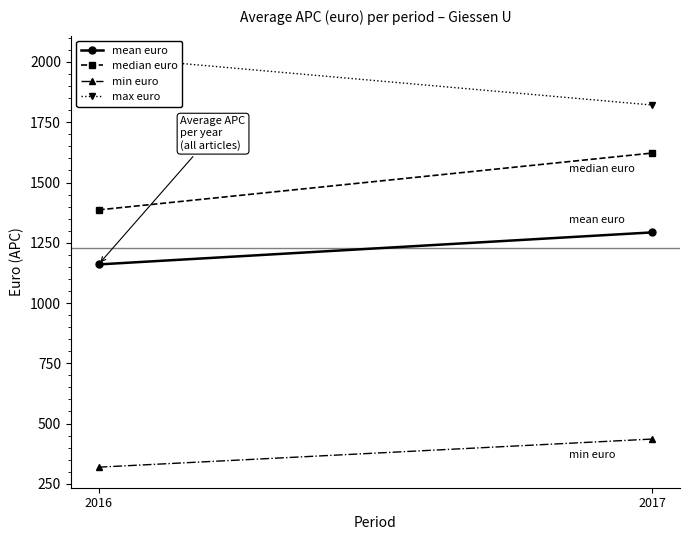

At 2017, list the series in order from smallest to largest.

min euro, mean euro, median euro, max euro